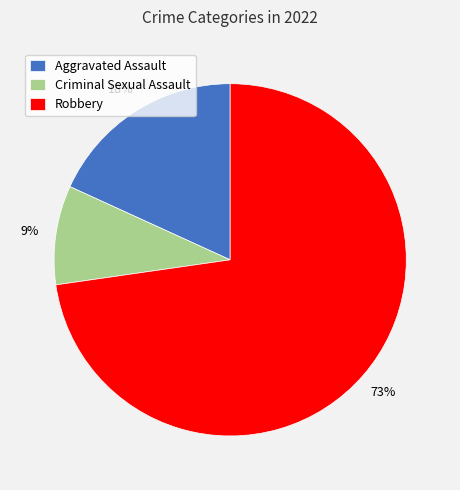

Which category has the biggest portion of the pie?

Robbery